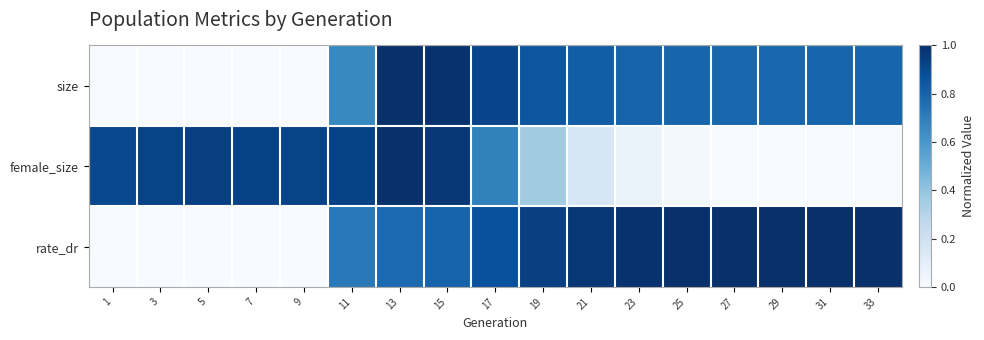

What is the total value across all series at 1?

0.9